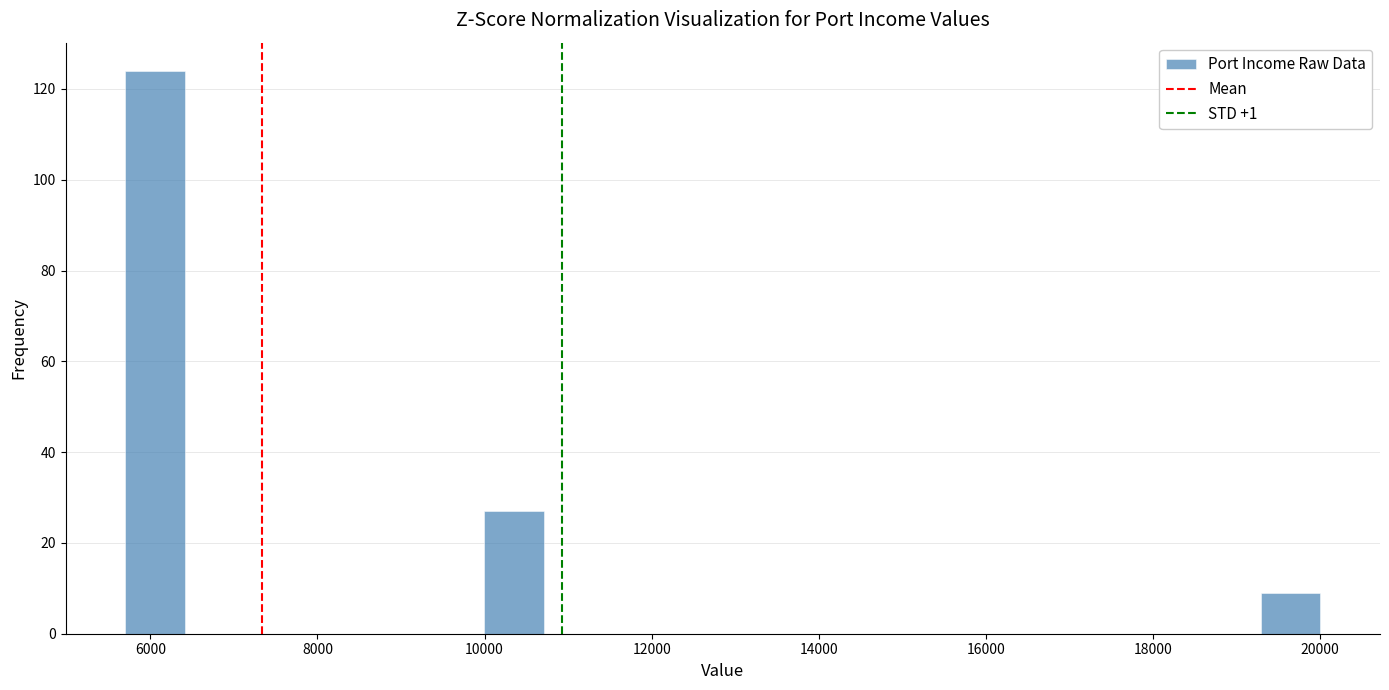

Around what value on the x-axis is the tallest bar? Give the approximate position of its centre, as read against the axis.

6000